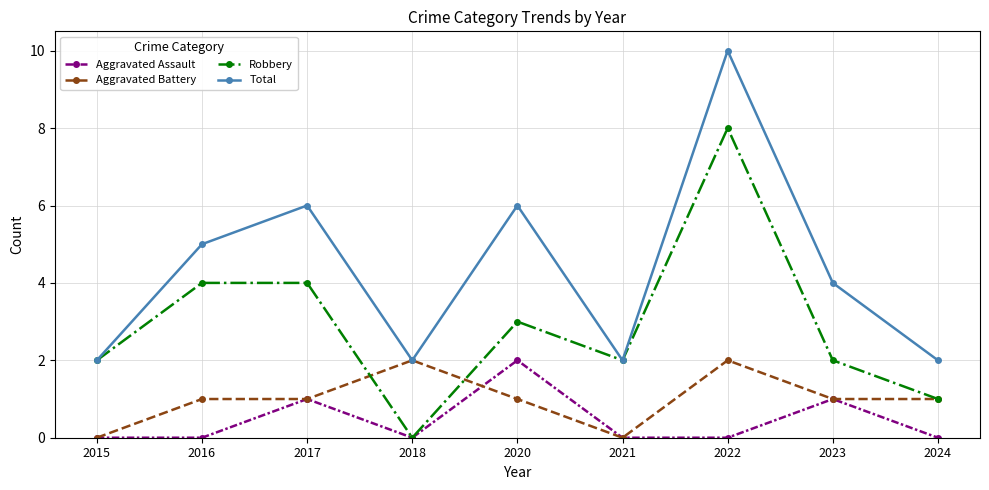

How many interior local valleys does the Total series have?

2